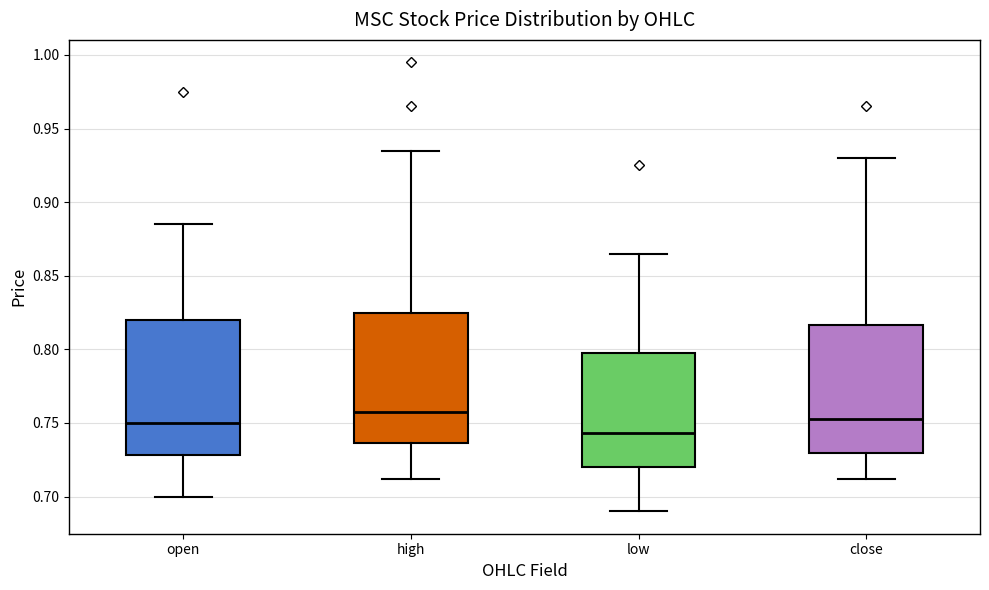

Reading left to right, transcribe this box plot: for each box, give where its median line is, the range the box spans, and where its two whiskers end, as read against the y-axis. The values are not printed on the chart, so give them approximately, as read against the axis.

open: median 0.750, box 0.730 to 0.820, whiskers 0.700 to 0.885
high: median 0.760, box 0.735 to 0.825, whiskers 0.710 to 0.935
low: median 0.745, box 0.720 to 0.800, whiskers 0.690 to 0.865
close: median 0.755, box 0.730 to 0.815, whiskers 0.710 to 0.930